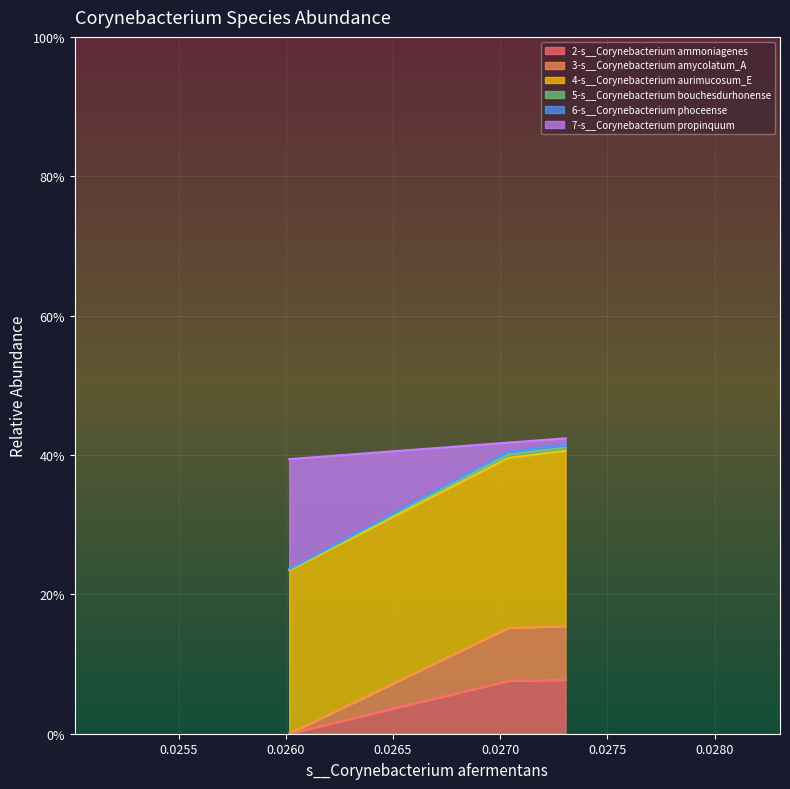

Does the chart display data point markers on the line(s)?

No